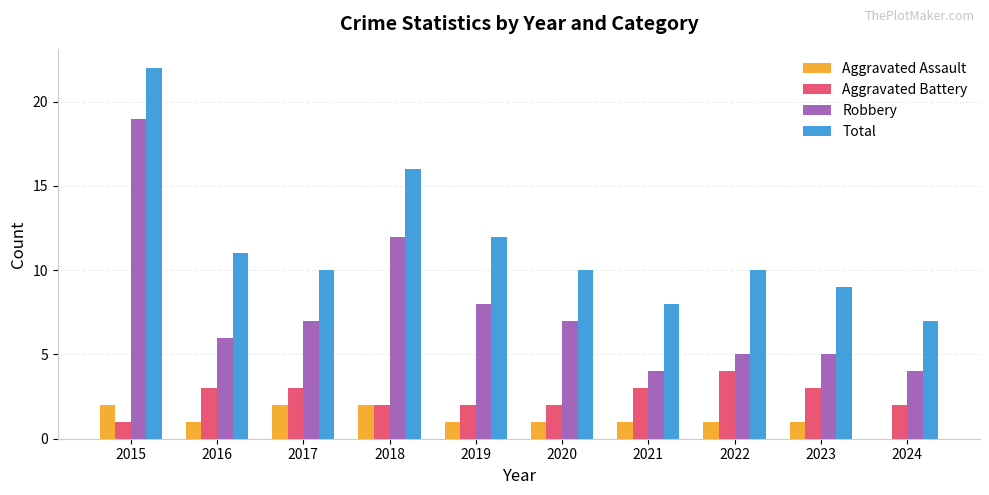

Does the chart contain stacked bars?

No